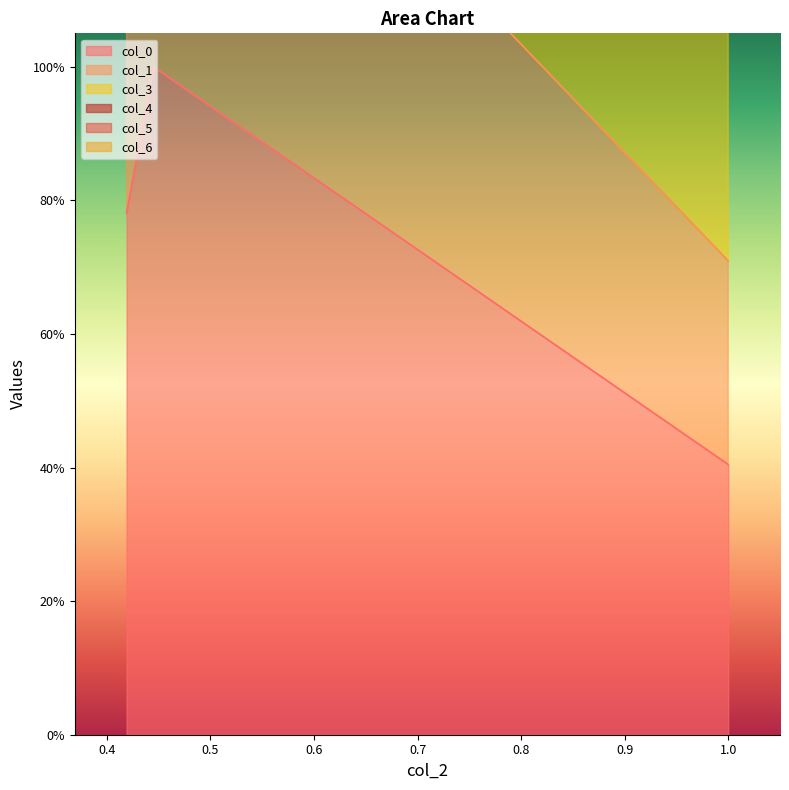

What is the difference between the maximum and minimum values in the col_0 series?

0.6